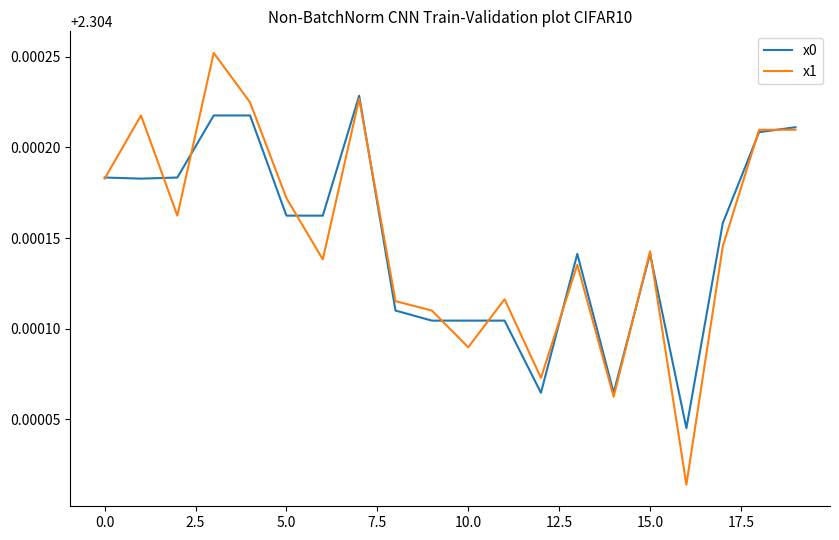

Rank the series by their maximum value, from highest to lowest.

x1, x0